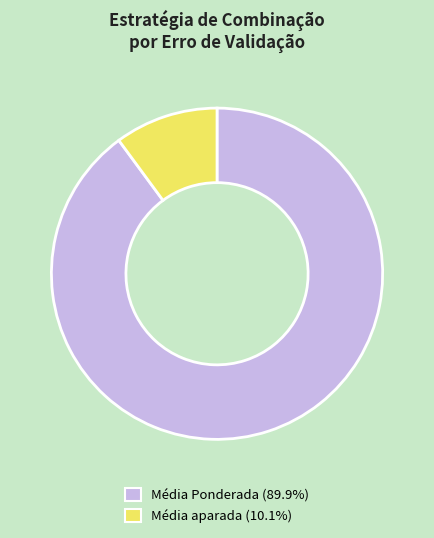

What is the ratio of the value at Média Ponderada to the value at Média aparada?

8.9